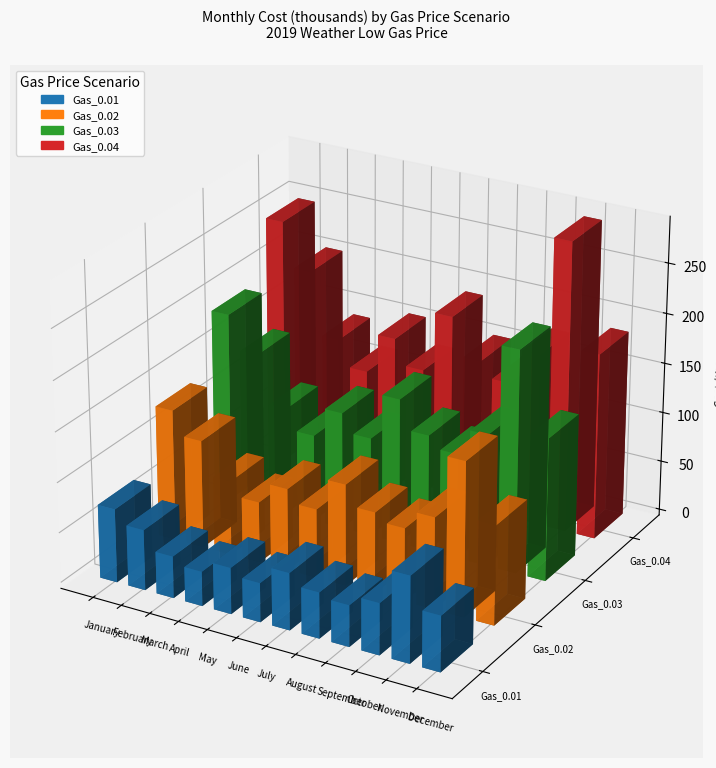

What is the sum of all Gas_0.04 values?

2111114.9